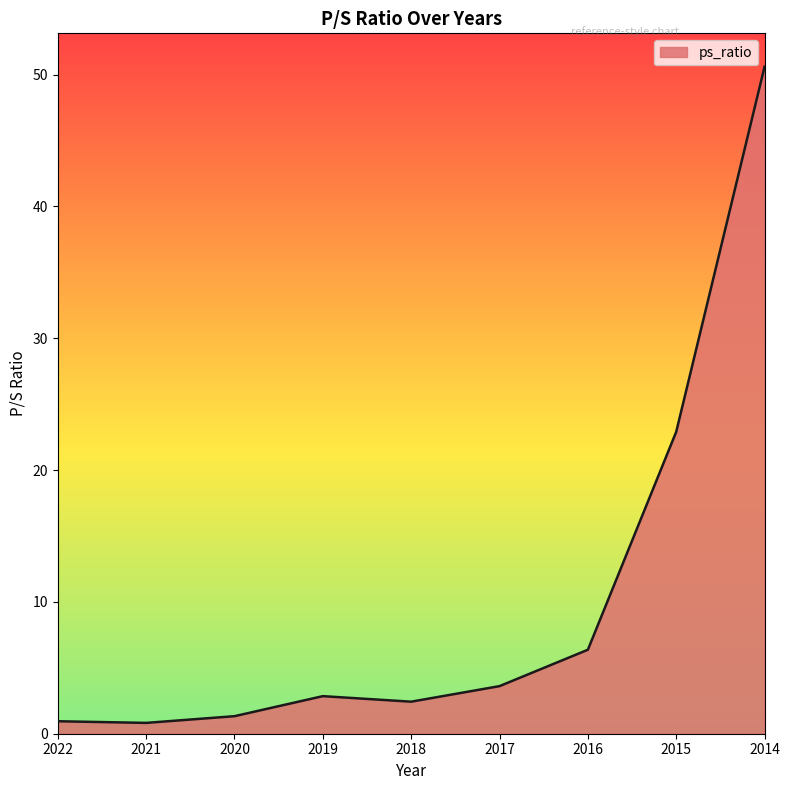

Is it true that the value at 2016 is 6.4?

True